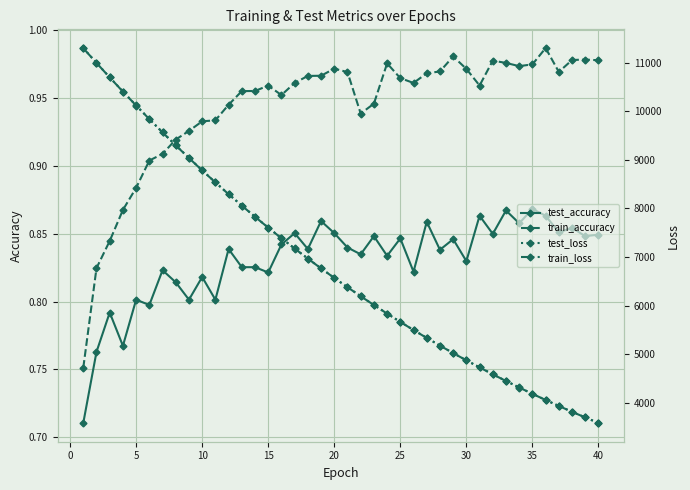

True or false: test_accuracy and test_loss cross at least once.

False